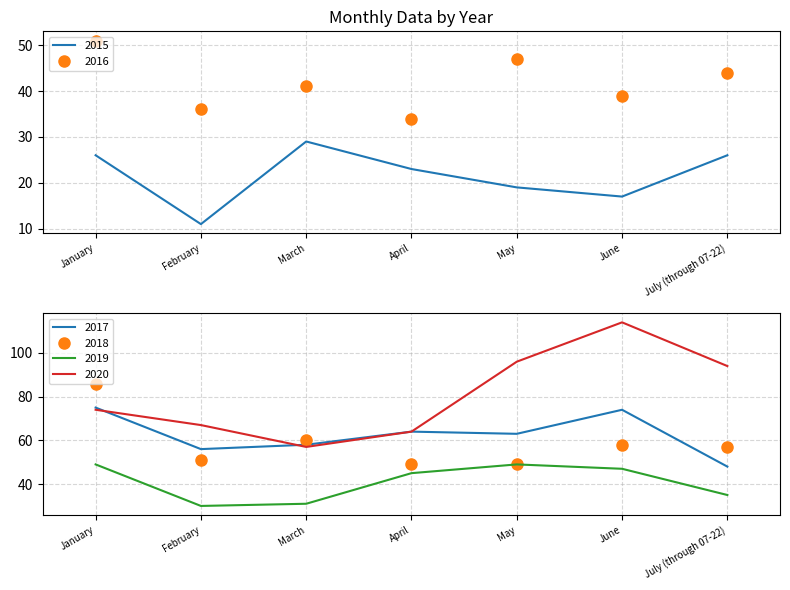

Rank the categories by 2020 value from lowest to highest.

March, April, February, January, July (through 07-22), May, June